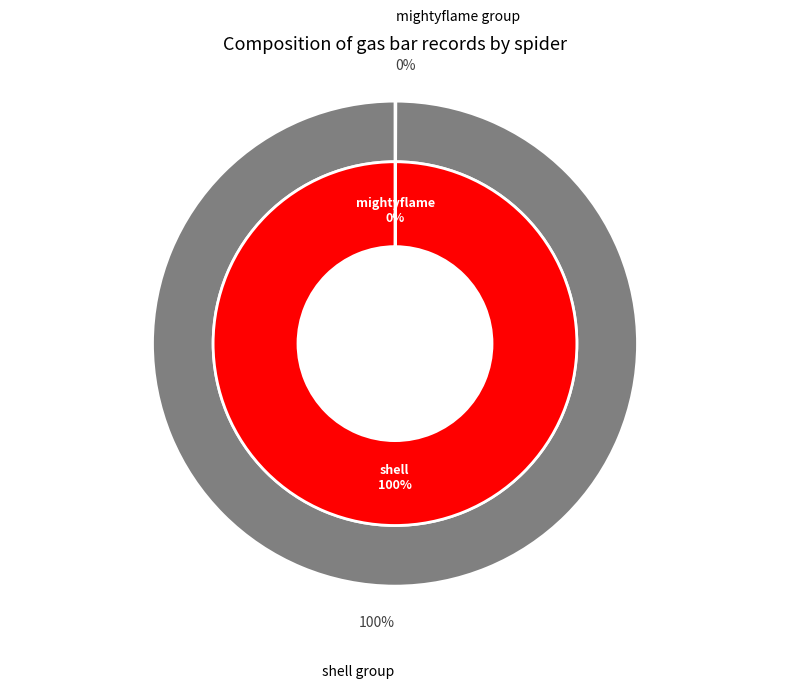

To the nearest percent, what is the difference between the shell and mightyflame slice percentages?

100%